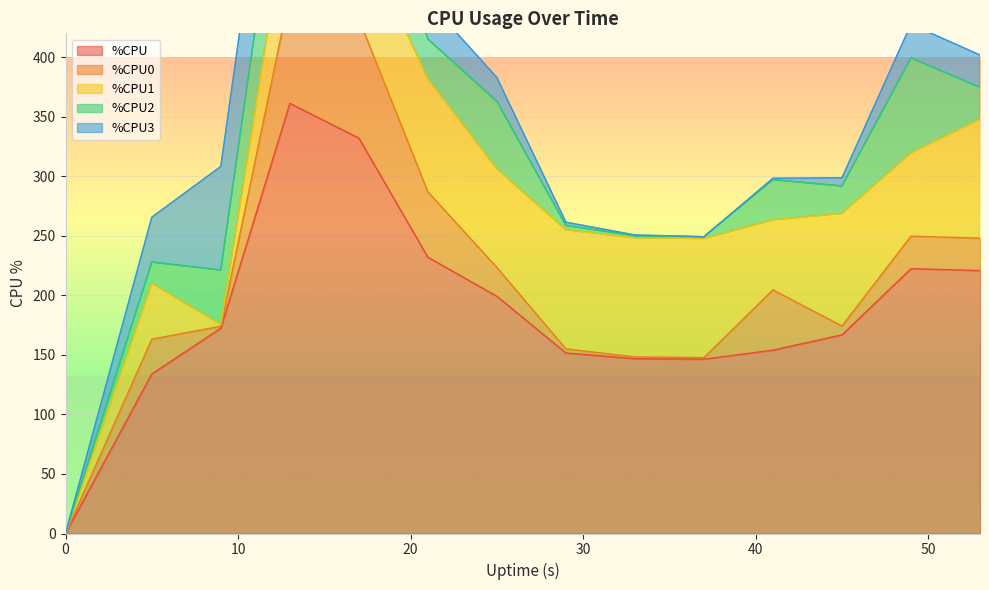

True or false: %CPU has more than 1 interior local peaks.

True